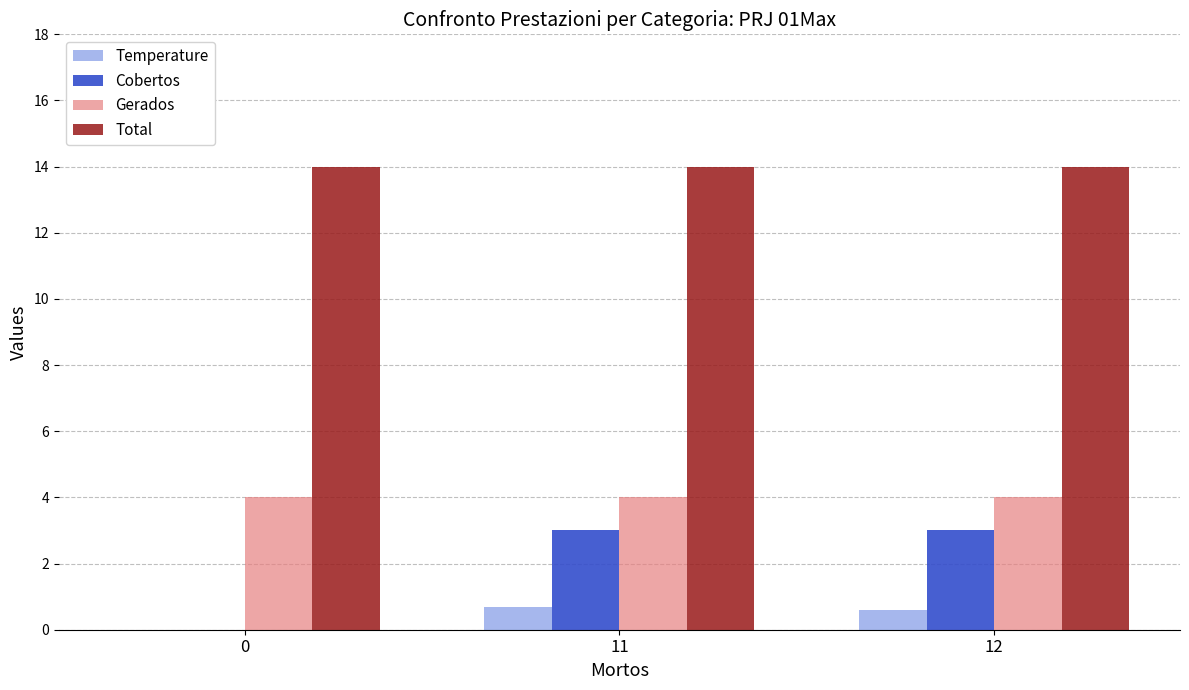

Is the value of Total at 0 greater than the value of Cobertos at 11?

Yes